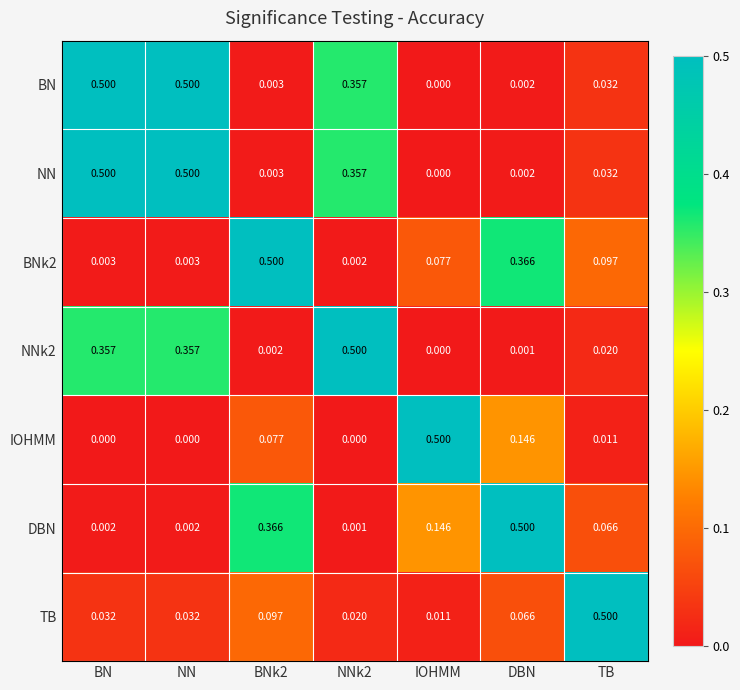

Reading left to right, transcribe all the data shown in this chart.

BN: BN=0.5	NN=0.5	BNk2=0.0	NNk2=0.4	IOHMM=0.0	DBN=0.0	TB=0.0
NN: BN=0.5	NN=0.5	BNk2=0.0	NNk2=0.4	IOHMM=0.0	DBN=0.0	TB=0.0
BNk2: BN=0.0	NN=0.0	BNk2=0.5	NNk2=0.0	IOHMM=0.1	DBN=0.4	TB=0.1
NNk2: BN=0.4	NN=0.4	BNk2=0.0	NNk2=0.5	IOHMM=0.0	DBN=0.0	TB=0.0
IOHMM: BN=0.0	NN=0.0	BNk2=0.1	NNk2=0.0	IOHMM=0.5	DBN=0.1	TB=0.0
DBN: BN=0.0	NN=0.0	BNk2=0.4	NNk2=0.0	IOHMM=0.1	DBN=0.5	TB=0.1
TB: BN=0.0	NN=0.0	BNk2=0.1	NNk2=0.0	IOHMM=0.0	DBN=0.1	TB=0.5